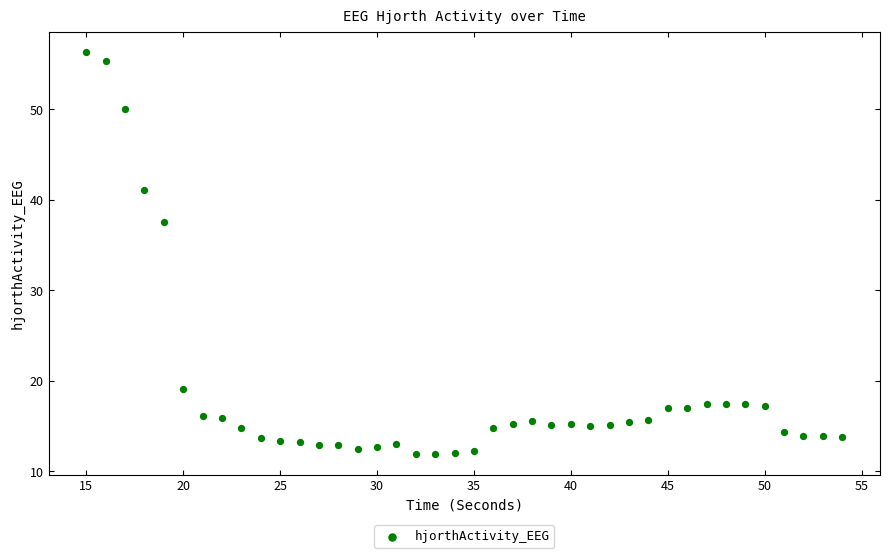

What is the range of Y values (max minus min)?

44.5